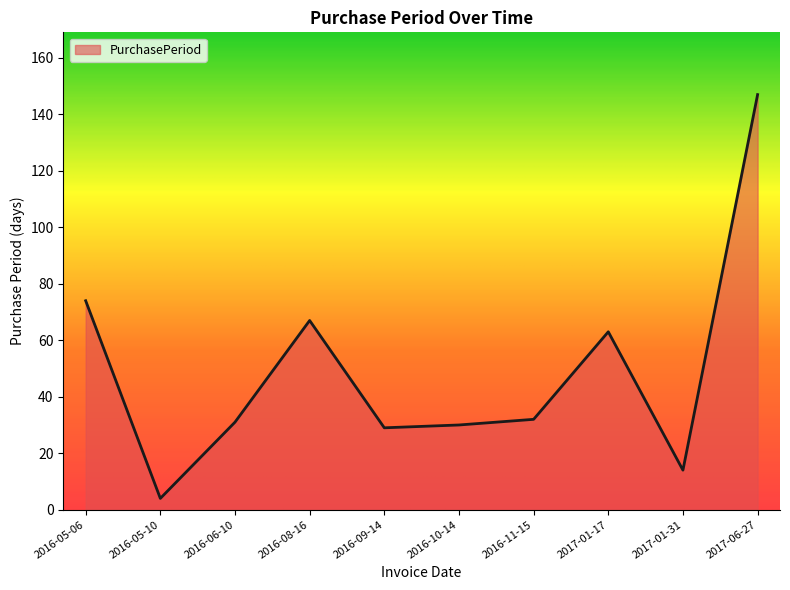

Between 2017-06-27 and 2017-01-31, which is larger?

2017-06-27